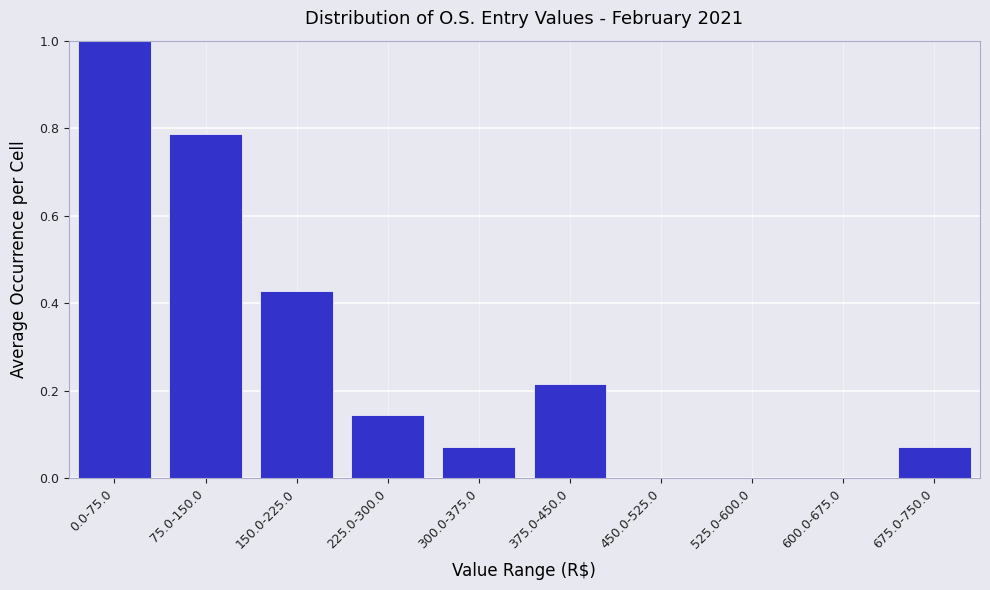

What is the sum of the values at 375.0-450.0 and 0.0-75.0?

1.2